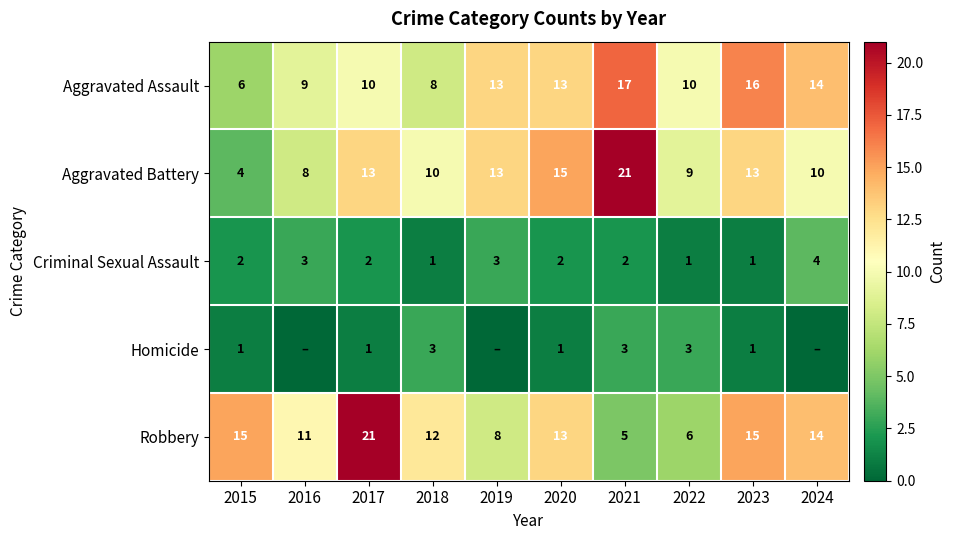

How many data points does each series have?

10